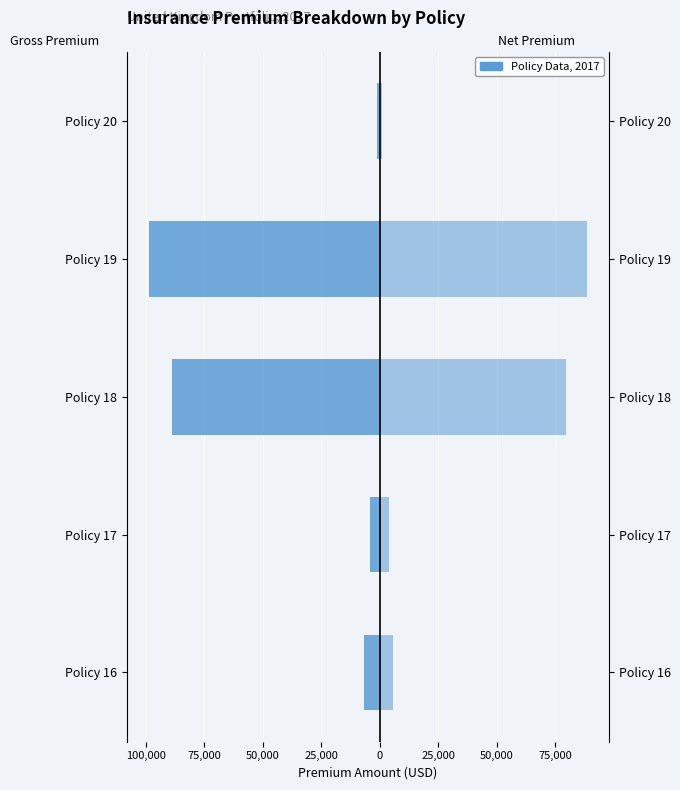

Does the chart contain stacked bars?

No